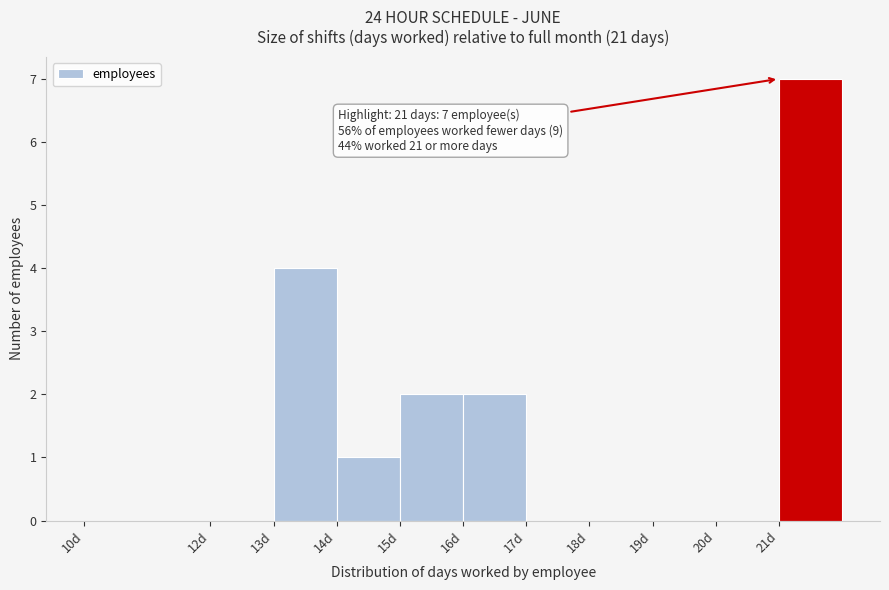

Over which range of the x-axis is the bar tallest?

21 to 22